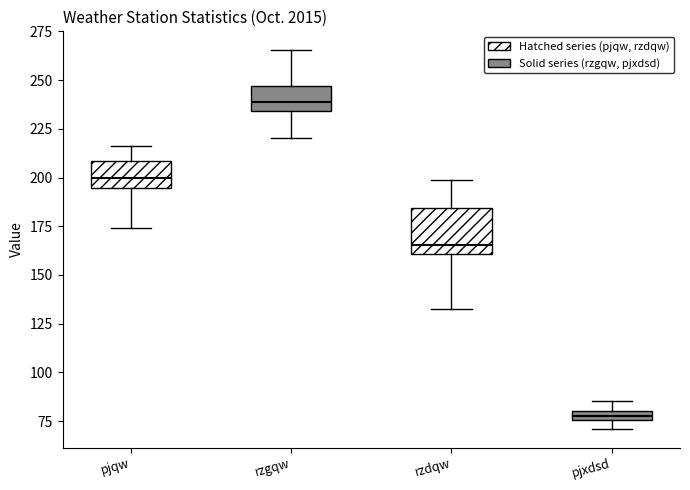

Where does the upper whisker of the box for rzgqw end on the y-axis? The values are not printed on the chart, so give them approximately, as read against the axis.

265